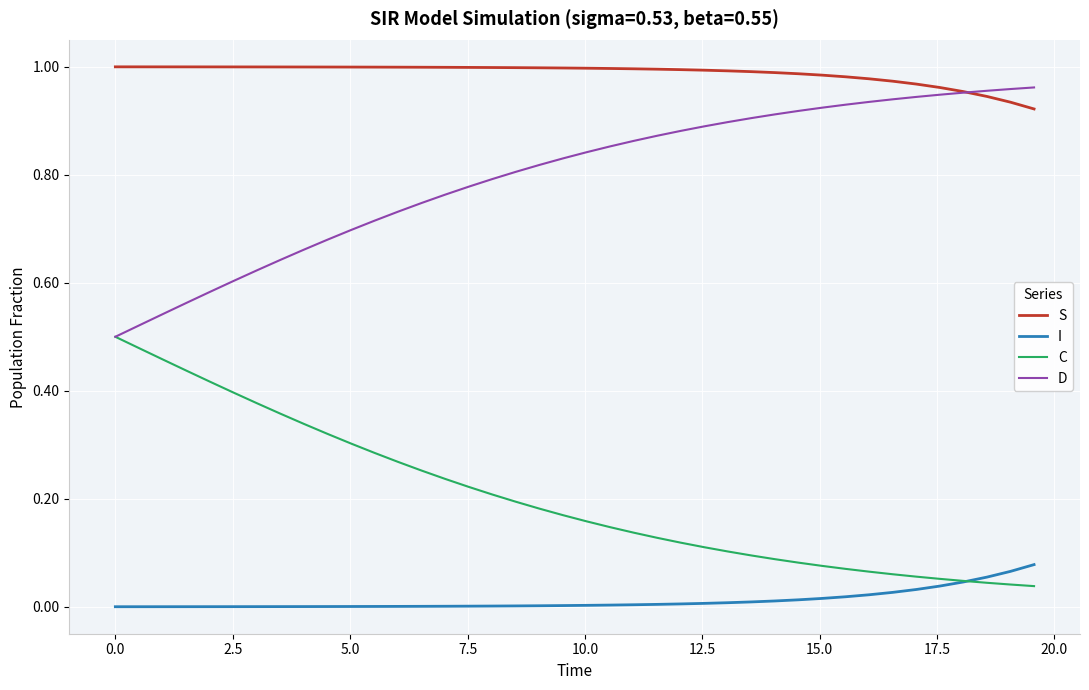

True or false: S and D cross at least once.

True